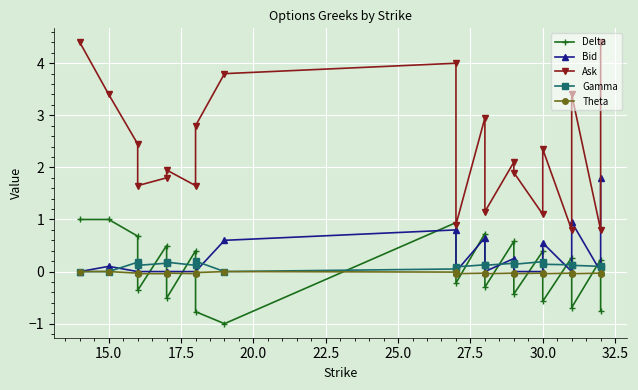

Reading left to right, transcribe all the data shown in this chart.

Delta: 1.0	1.0	0.7	-0.4	0.5	-0.5	0.4	-0.8	-1.0	0.9	-0.2	0.7	-0.3	0.6	-0.4	0.4	-0.6	0.3	-0.7	0.2	-0.8
Bid: 0.0	0.1	0.0	0.0	0.0	0.0	0.0	0.0	0.6	0.8	0.0	0.7	0.0	0.2	0.0	0.0	0.6	0.0	0.9	0.0	1.8
Ask: 4.4	3.4	2.5	1.6	1.8	1.9	1.6	2.8	3.8	4.0	0.9	3.0	1.1	2.1	1.9	1.1	2.4	0.8	3.4	0.8	4.4
Gamma: 0.0	0.0	0.2	0.1	0.2	0.2	0.1	0.2	0.0	0.1	0.1	0.1	0.1	0.2	0.1	0.2	0.1	0.1	0.1	0.1	0.1
Theta: 0.0	0.0	-0.0	-0.0	-0.0	-0.0	-0.0	-0.0	0.0	-0.0	-0.0	-0.0	-0.0	-0.0	-0.0	-0.0	-0.0	-0.0	-0.0	-0.0	-0.0